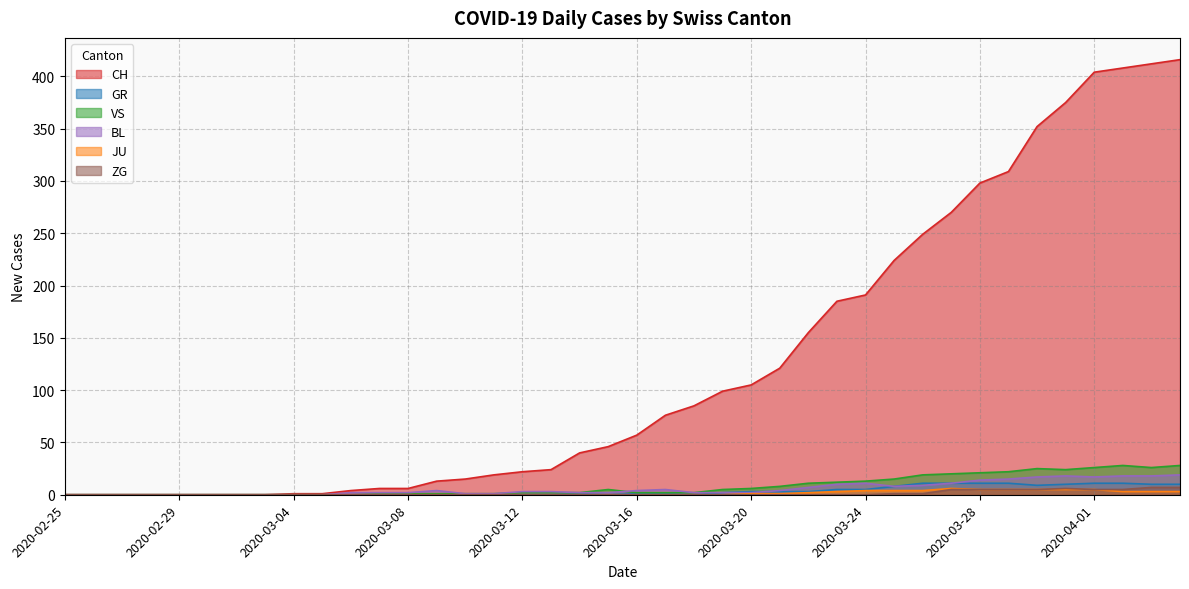

What position from the left is 2020-03-10?

15